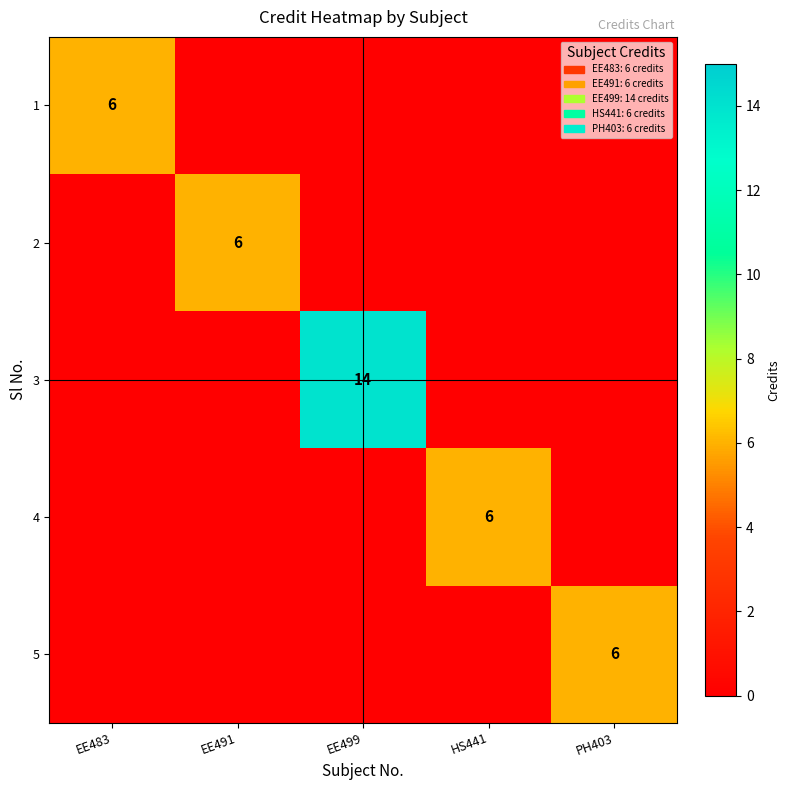

True or false: 5 has a value of 6 at PH403.

True